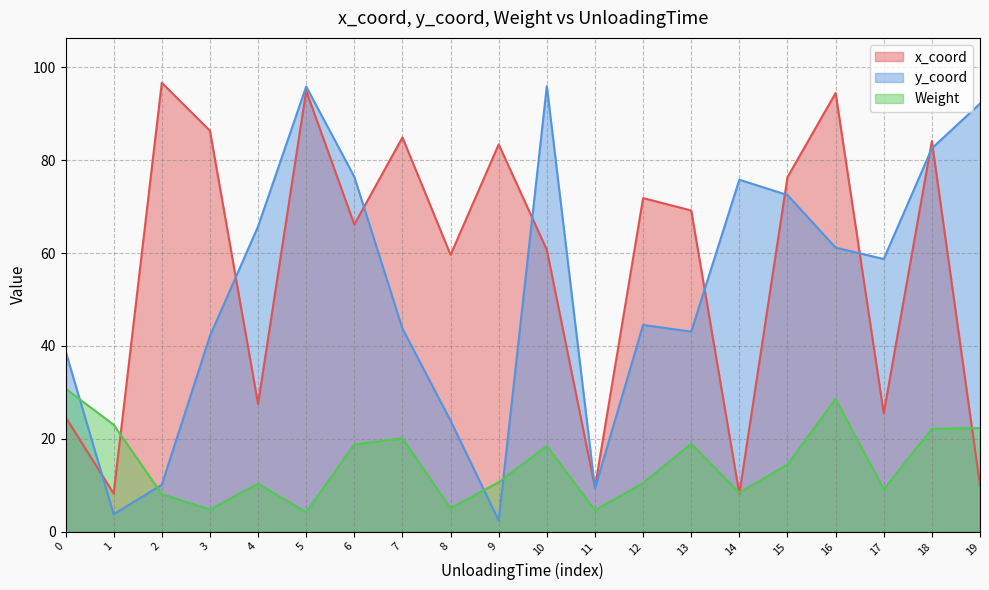

How many intersections are there between Weight and y_coord?

4